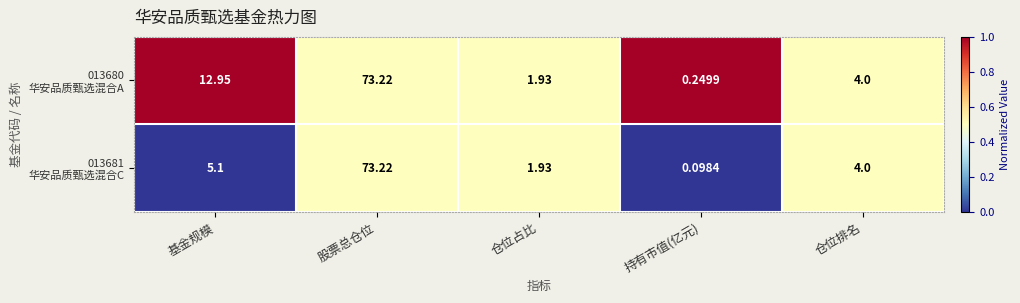

At which category is the sum across all series the highest?

股票总仓位